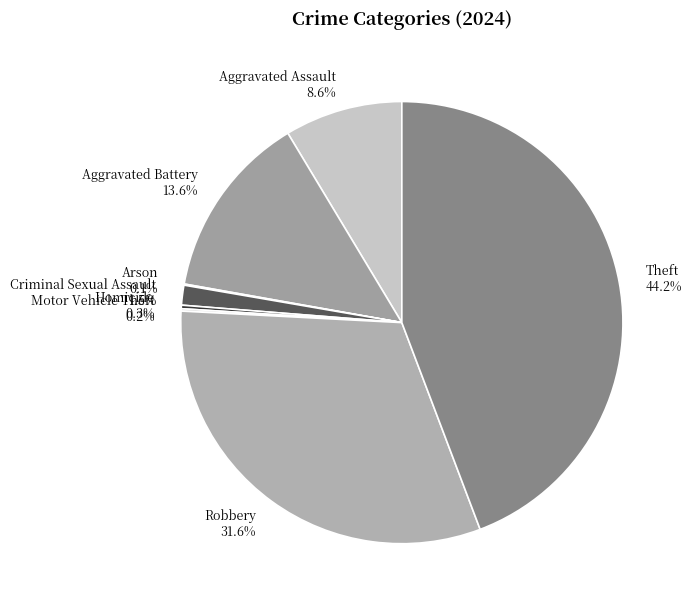

How much of the chart is everything except Criminal Sexual Assault 1.5%?

98.5%